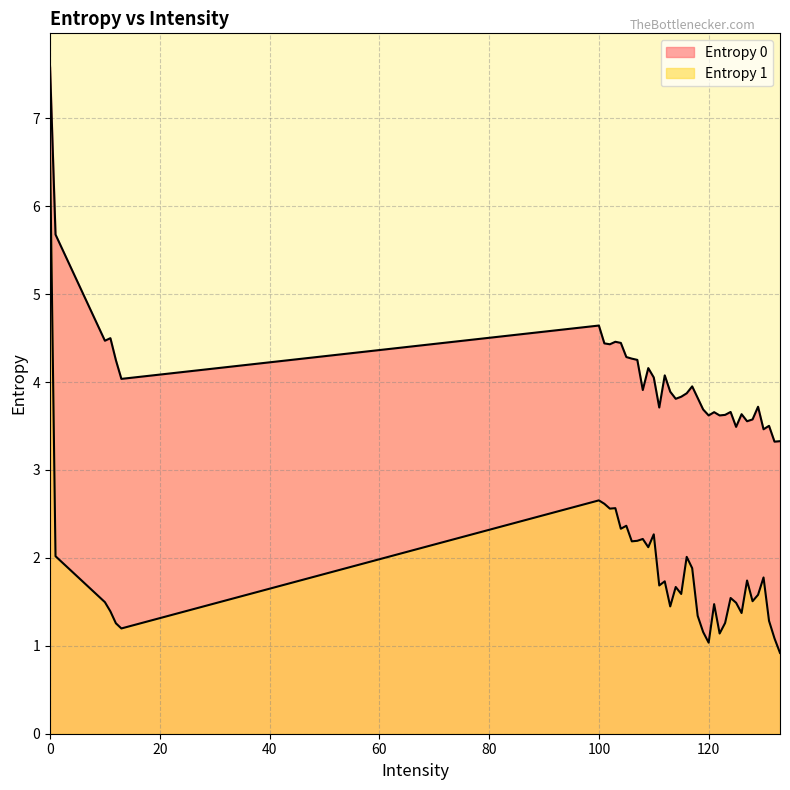

Between 13 and 120, which series saw the biggest shift?

Entropy 0